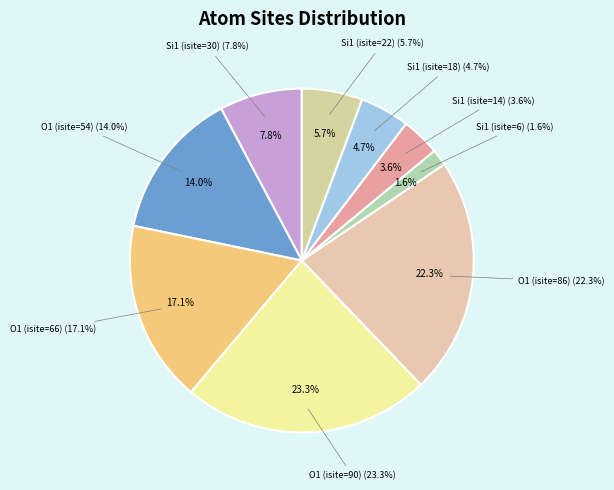

To the nearest percent, what is the difference between the largest and smallest slice percentages?

22%